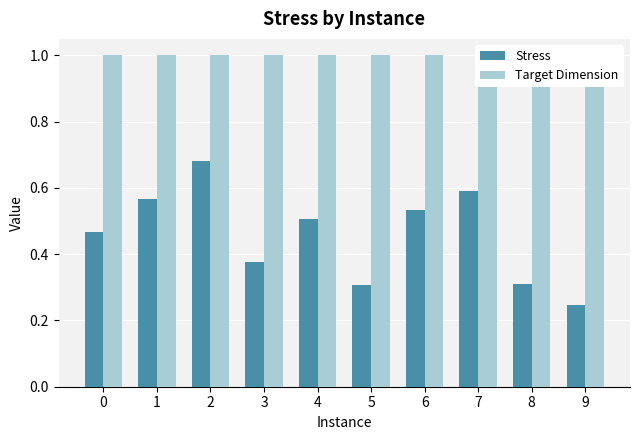

What is the total value across all series at 4?

1.5